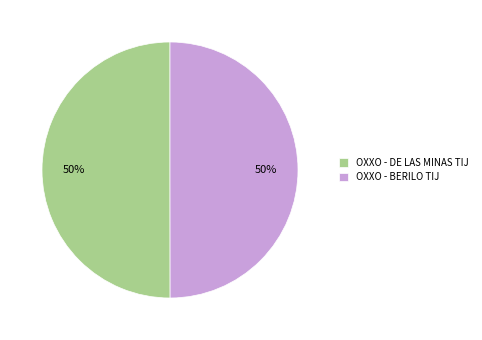

To the nearest percent, what is the combined percentage of OXXO - BERILO TIJ and OXXO - DE LAS MINAS TIJ?

100%